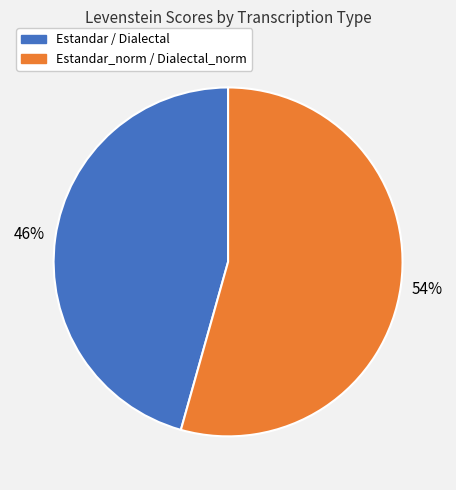

Is there a majority slice in this chart?

Yes